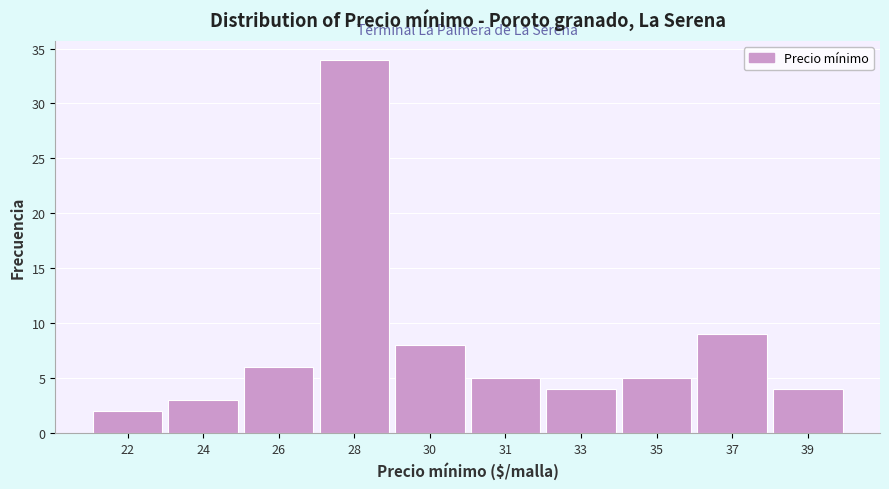

Reading left to right, list all the values displayed in this chart.

22=2	24=3	26=6	28=34	30=8	31=5	33=4	35=5	37=9	39=4